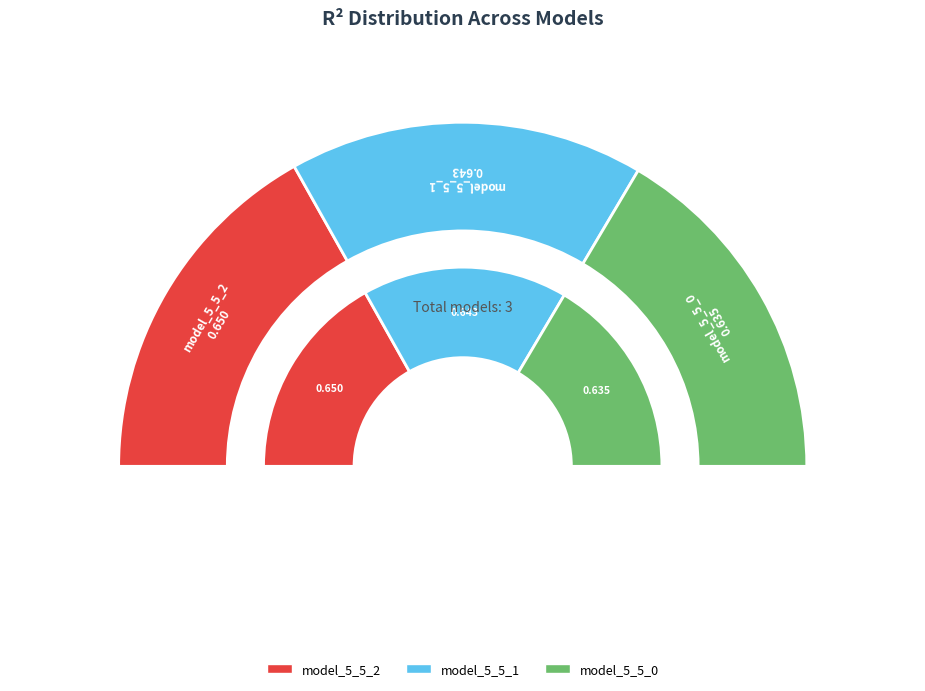

Is there any slice that represents more than half of the pie?

No